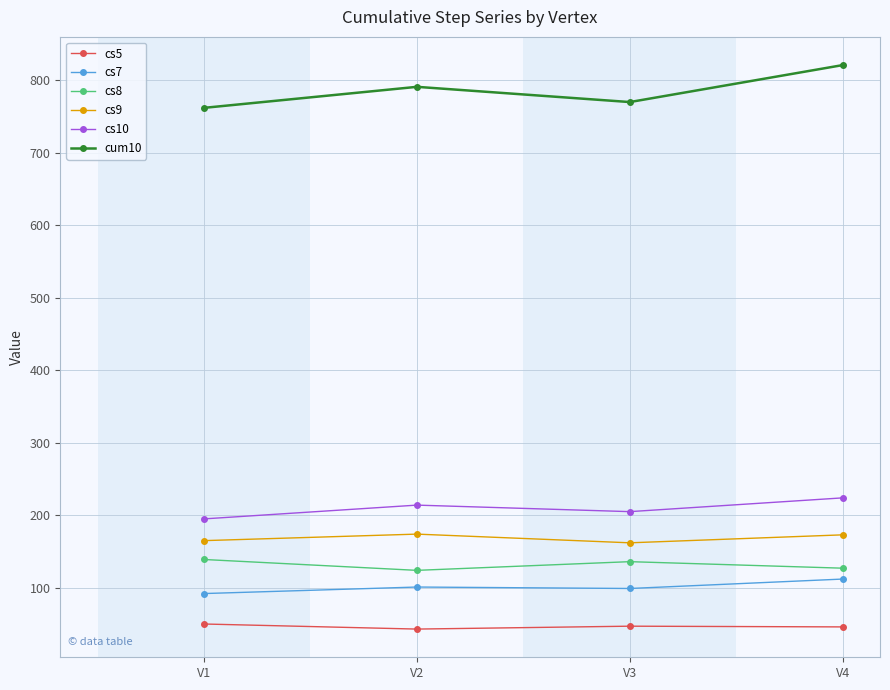

Which series changed the most between V3 and V4?

cum10